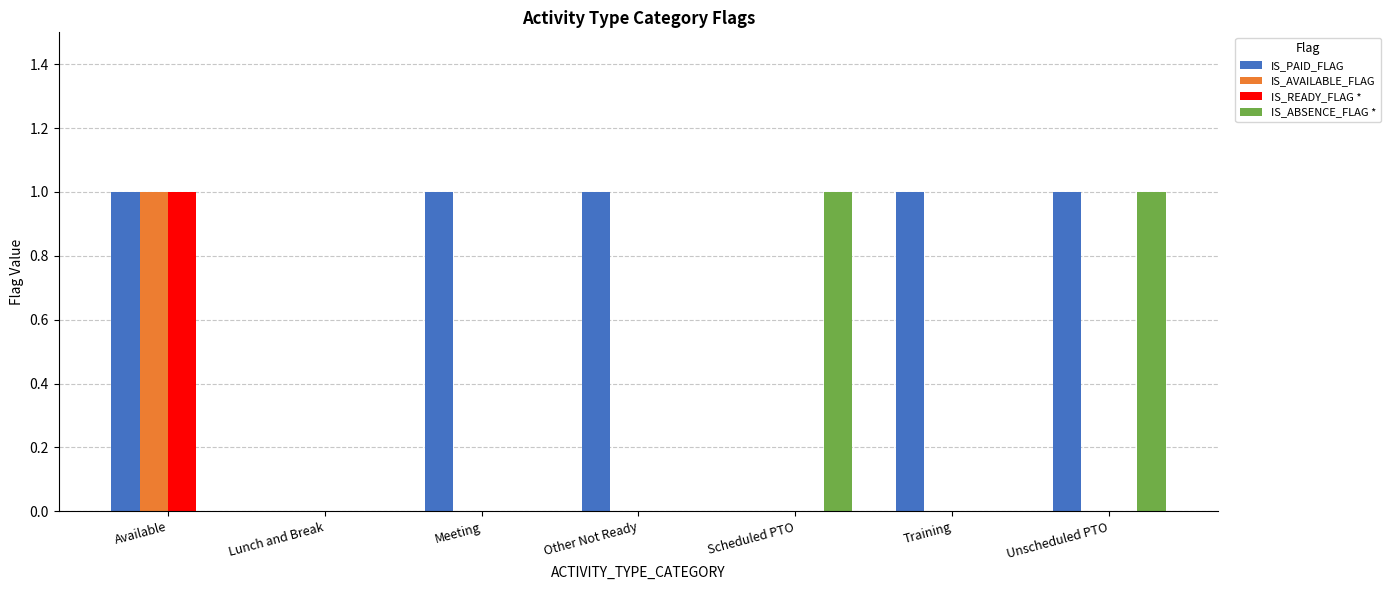

Which series has the largest total across all categories?

IS_PAID_FLAG